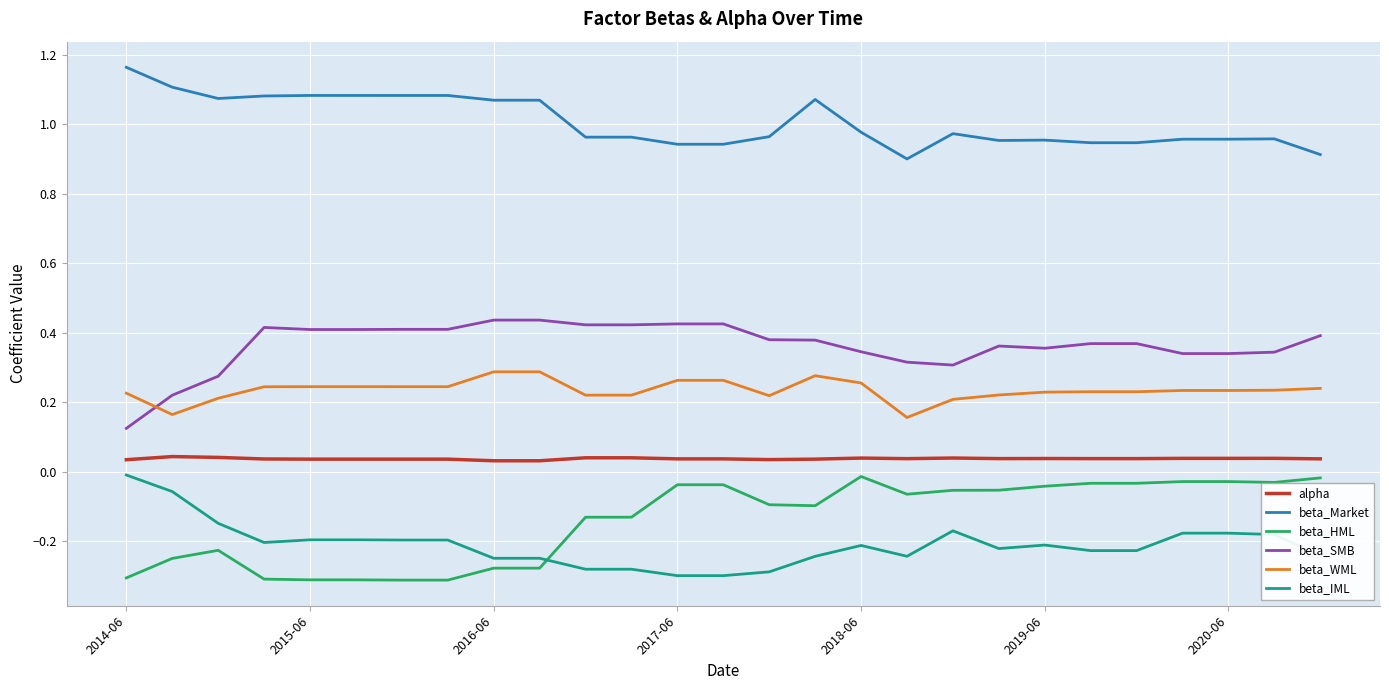

True or false: beta_IML and alpha cross at least once.

False